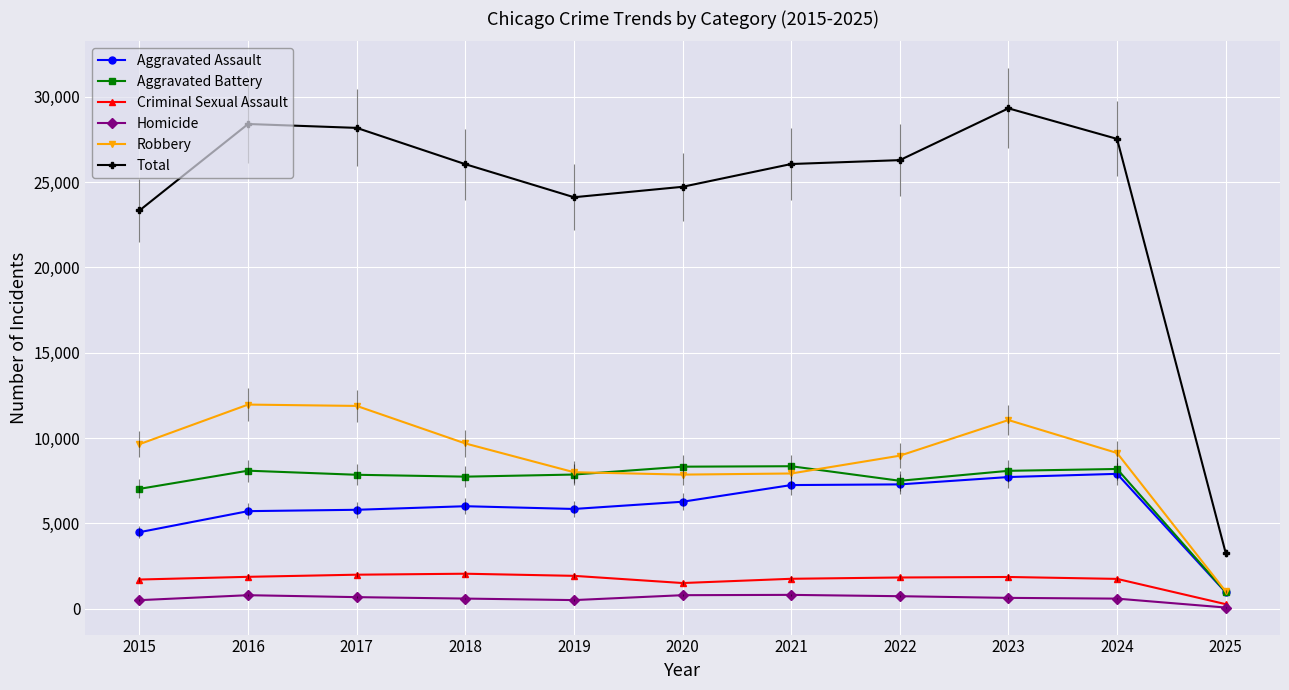

True or false: Total and Robbery cross at least once.

False